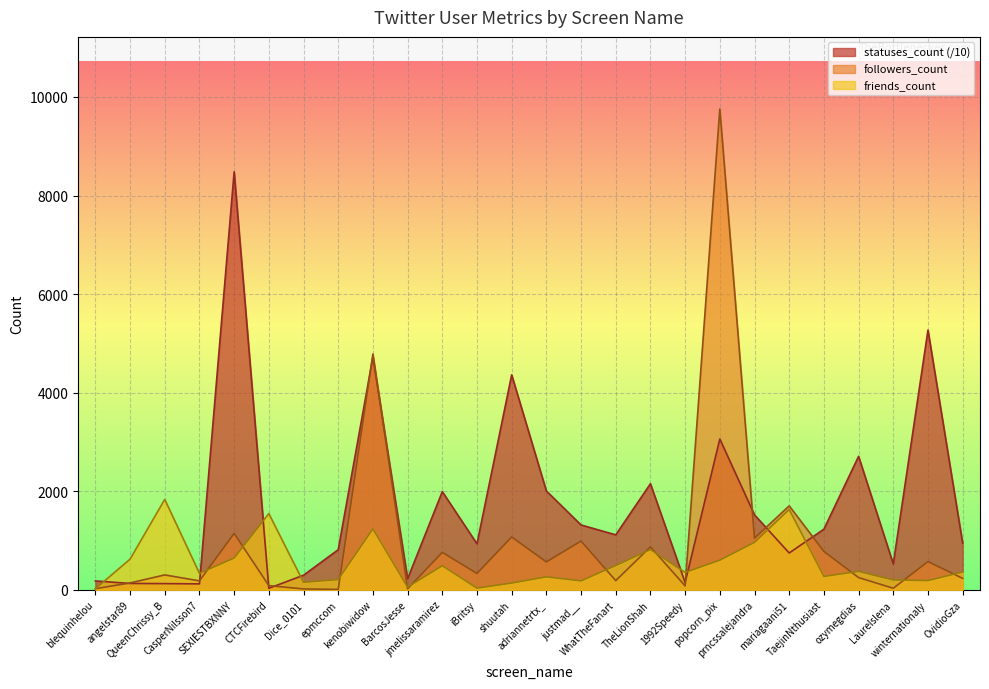

Reading left to right, transcribe all the data shown in this chart.

followers_count: 22.0	139.0	302.0	181.0	1145.0	85.0	17.0	8.0	4784.0	20.0	759.0	332.0	1071.0	566.0	989.0	186.0	871.0	79.0	9755.0	1048.0	1703.0	779.0	248.0	31.0	573.0	232.0
friends_count: 20.0	622.0	1834.0	334.0	645.0	1546.0	152.0	207.0	1236.0	55.0	488.0	34.0	137.0	263.0	181.0	492.0	817.0	353.0	601.0	962.0	1629.0	272.0	373.0	200.0	187.0	361.0
statuses_count: 179.7	128.8	125.5	120.1	8481.2	30.5	296.0	813.2	4726.4	224.5	1991.8	932.4	4361.1	2005.2	1315.2	1114.7	2152.0	147.4	3059.6	1519.9	746.6	1229.7	2708.2	524.6	5269.8	944.9